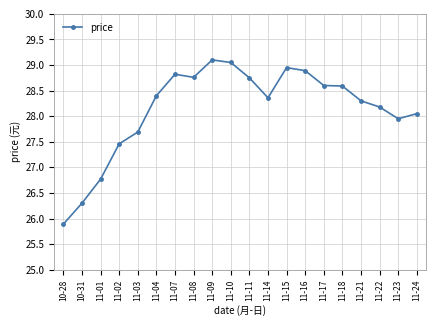

What is the difference between the second highest and minimum values?

3.2